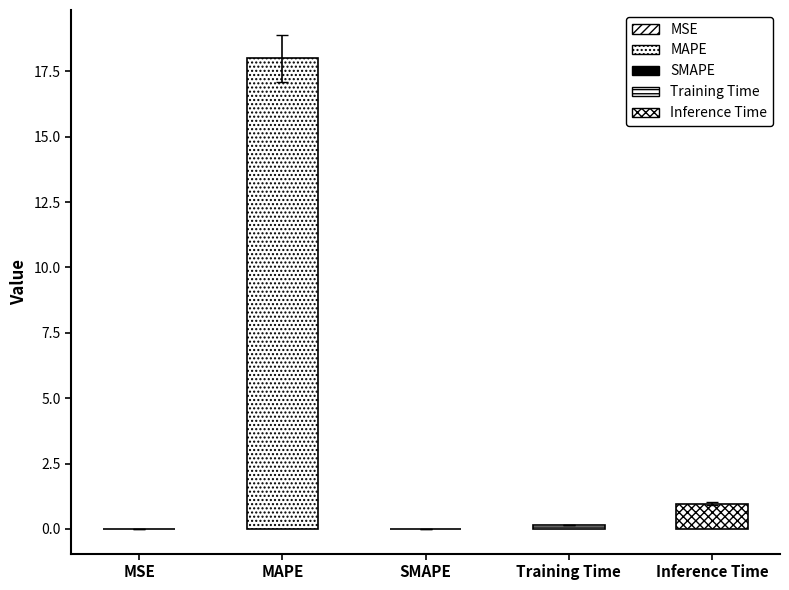

List the labels in order of value, largest first.

MAPE, Inference Time, Training Time, MSE, SMAPE